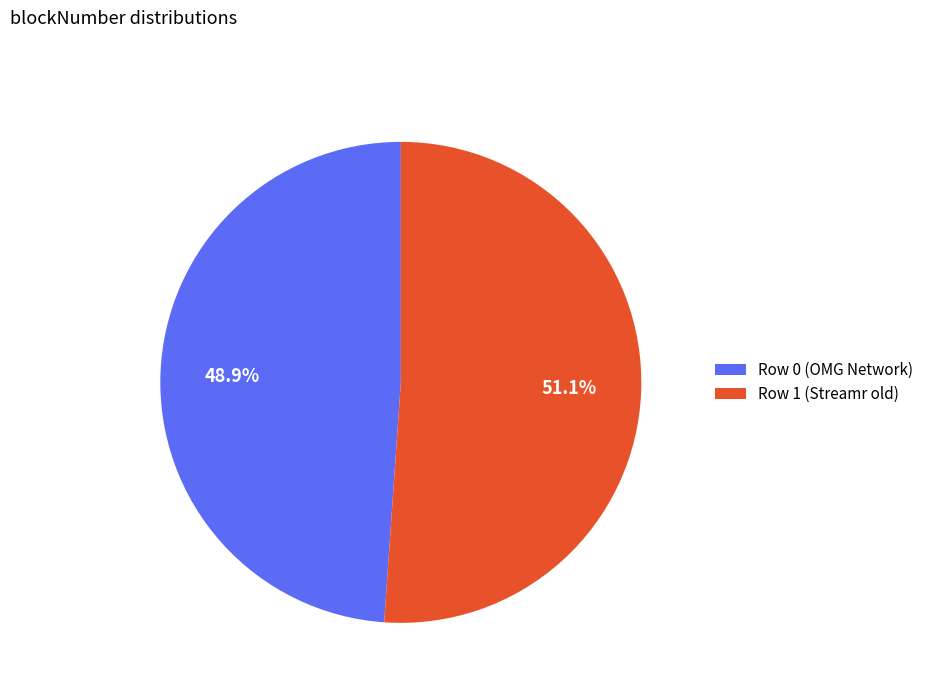

How many slices are in this pie chart?

2